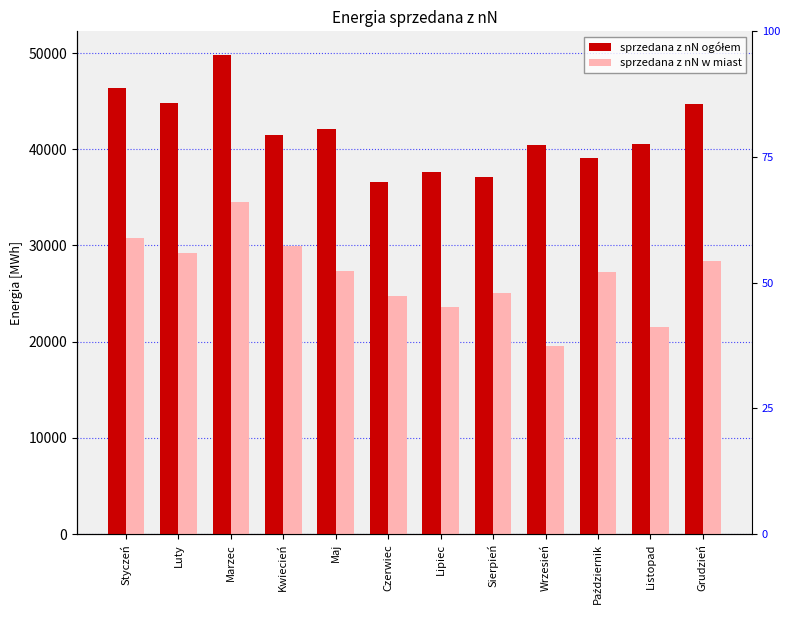

What is the label of the 8th bar from the left?

Sierpień